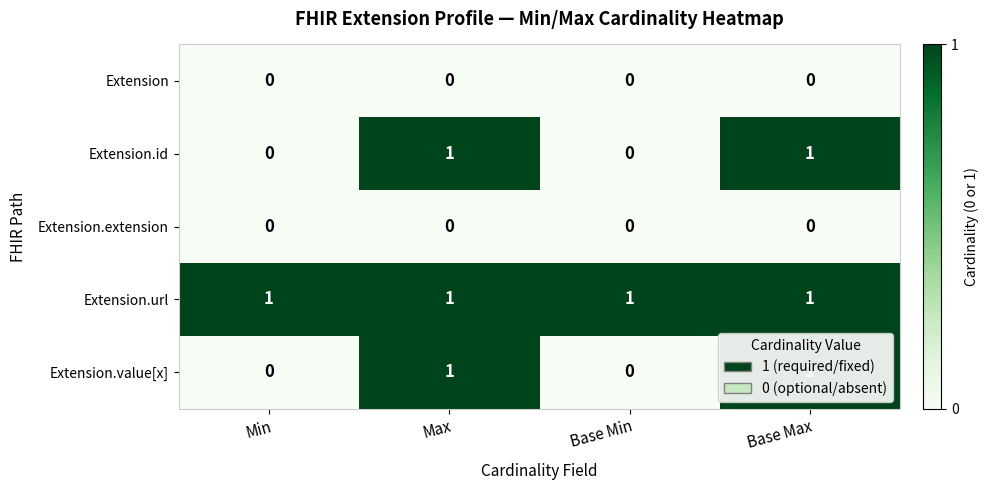

How many Extension.id values are between 0 and 1?

4